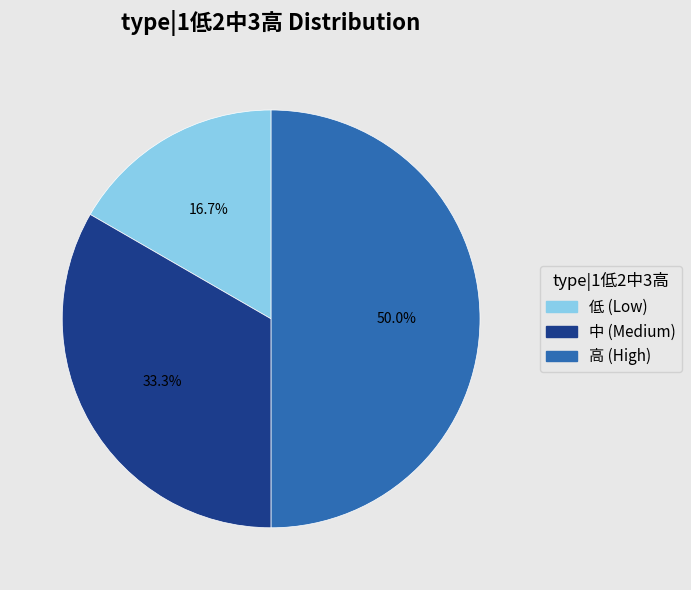

How many segments does this pie chart have?

3